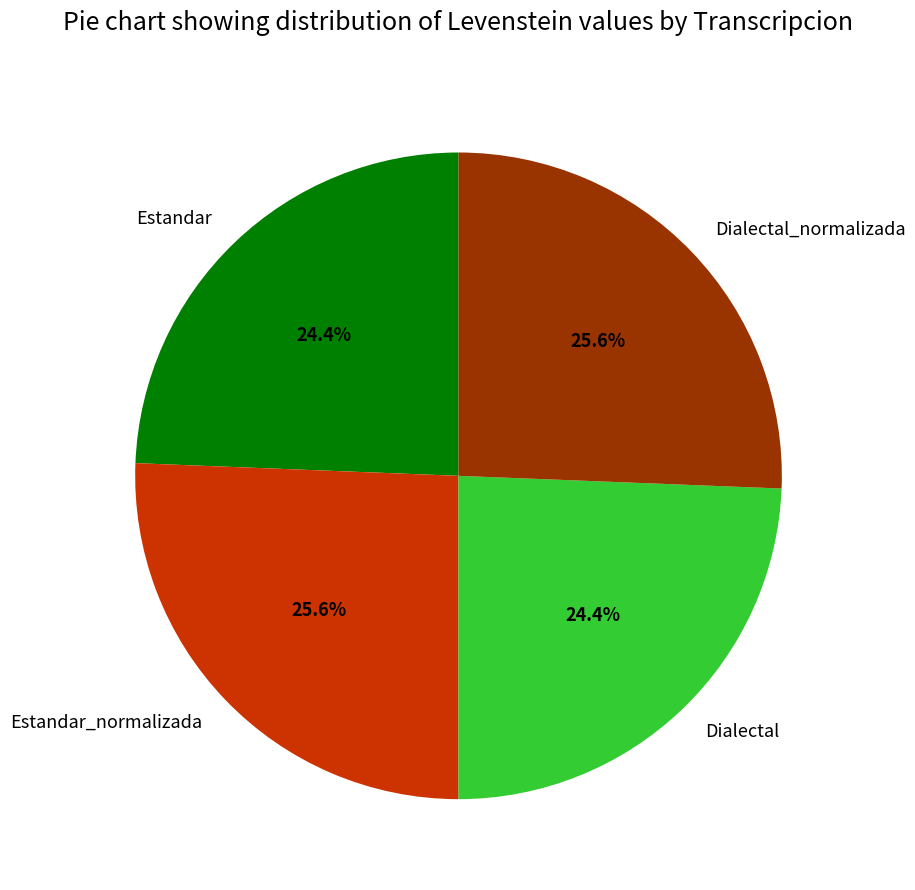

Is there any slice that represents more than half of the pie?

No